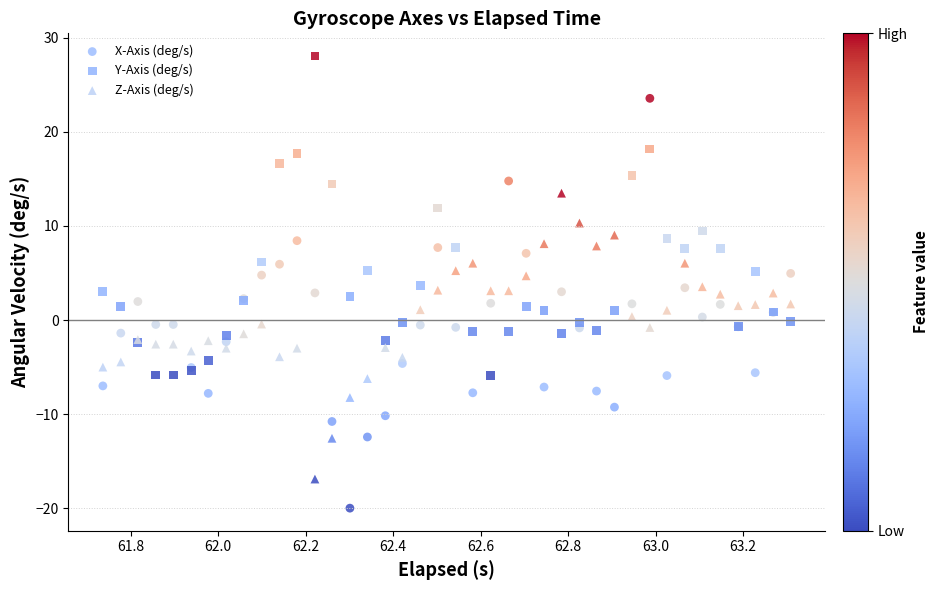

What is the X range (max minus min) for the scatter plot?

1.6